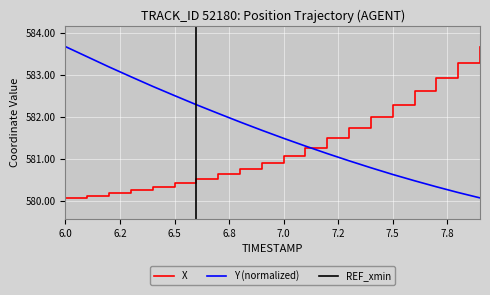

The Y (normalized) series shows 349.0 at 7.5. True or false?

False